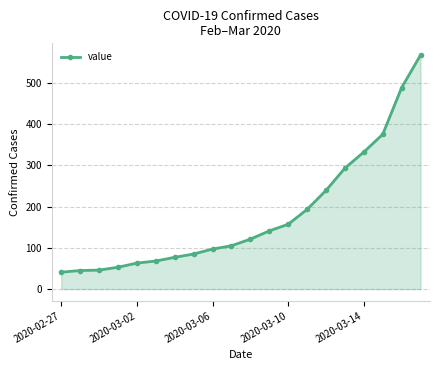

What is the value of the 7th point from the left?

77